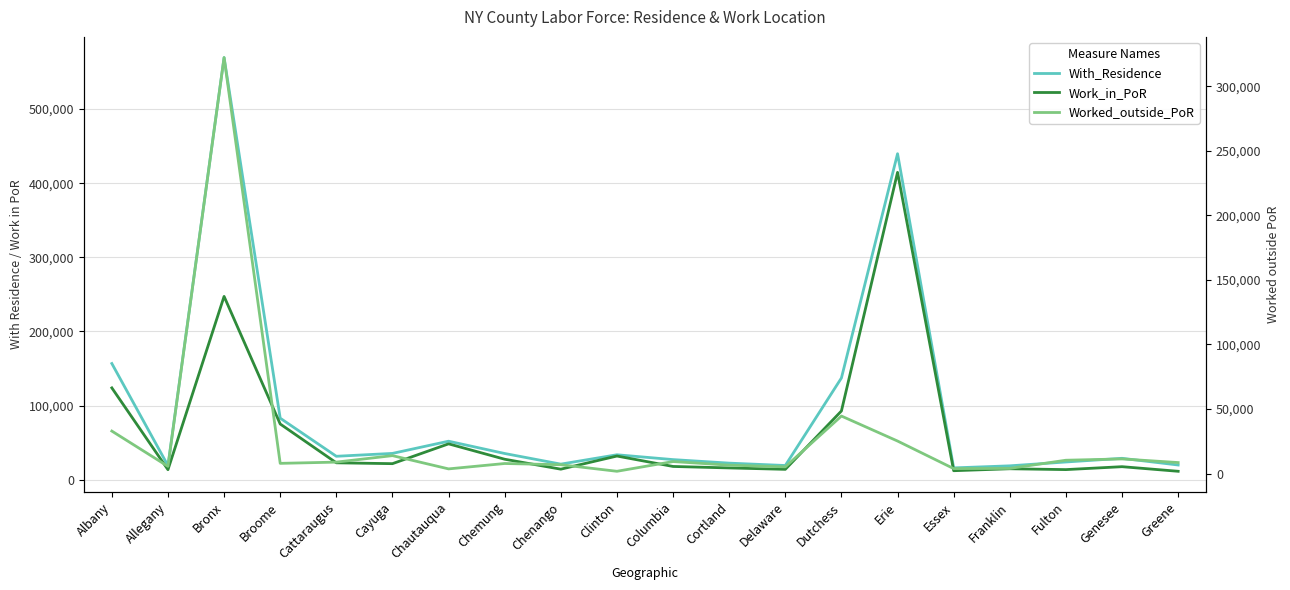

At how many categories does at least one series exceed 337797?

2